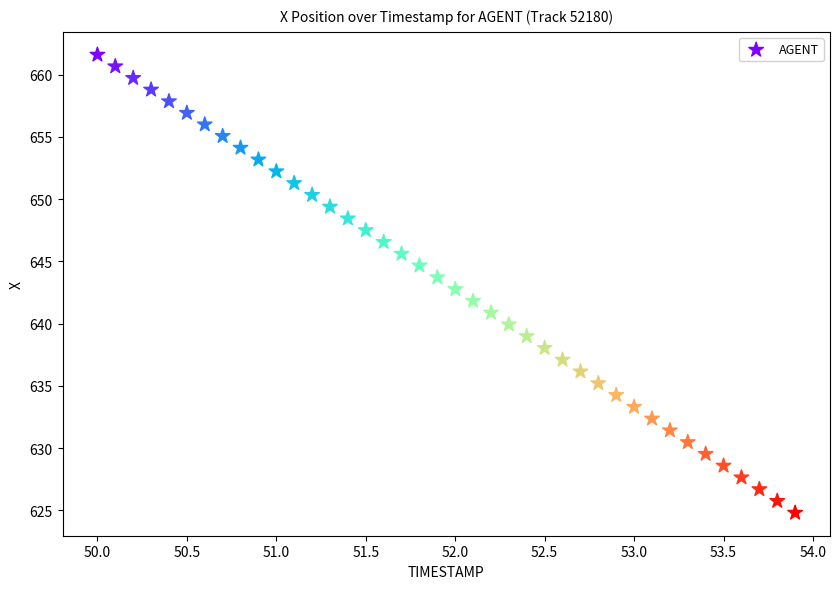

What is the range of Y values (max minus min)?

36.8